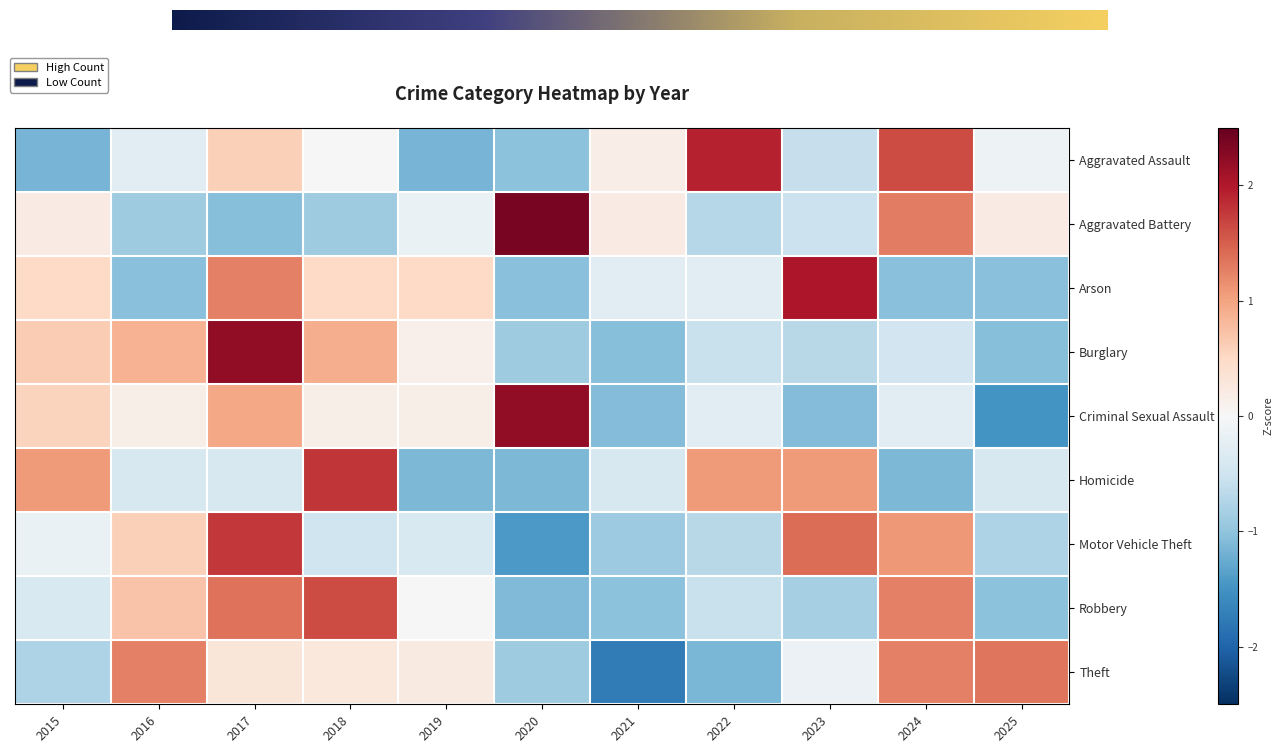

Reading right to left, what are all the values shown in this chart?

Aggravated Assault: 2025=-0.1	2024=1.6	2023=-0.6	2022=1.9	2021=0.2	2020=-1.0	2019=-1.2	2018=0.0	2017=0.6	2016=-0.3	2015=-1.2
Aggravated Battery: 2025=0.2	2024=1.3	2023=-0.5	2022=-0.7	2021=0.2	2020=2.4	2019=-0.2	2018=-0.9	2017=-1.1	2016=-0.9	2015=0.2
Arson: 2025=-1.1	2024=-1.1	2023=2.0	2022=-0.3	2021=-0.3	2020=-1.1	2019=0.5	2018=0.5	2017=1.3	2016=-1.1	2015=0.5
Burglary: 2025=-1.1	2024=-0.5	2023=-0.7	2022=-0.6	2021=-1.1	2020=-0.9	2019=0.1	2018=0.9	2017=2.2	2016=0.9	2015=0.6
Criminal Sexual Assault: 2025=-1.5	2024=-0.3	2023=-1.1	2022=-0.3	2021=-1.1	2020=2.2	2019=0.2	2018=0.2	2017=1.0	2016=0.2	2015=0.6
Homicide: 2025=-0.4	2024=-1.1	2023=1.1	2022=1.1	2021=-0.4	2020=-1.1	2019=-1.1	2018=1.8	2017=-0.4	2016=-0.4	2015=1.1
Motor Vehicle Theft: 2025=-0.8	2024=1.1	2023=1.4	2022=-0.7	2021=-0.9	2020=-1.4	2019=-0.4	2018=-0.5	2017=1.8	2016=0.6	2015=-0.2
Robbery: 2025=-1.0	2024=1.3	2023=-0.8	2022=-0.6	2021=-1.0	2020=-1.1	2019=-0.0	2018=1.6	2017=1.3	2016=0.7	2015=-0.4
Theft: 2025=1.3	2024=1.3	2023=-0.1	2022=-1.1	2021=-1.8	2020=-0.9	2019=0.2	2018=0.3	2017=0.3	2016=1.3	2015=-0.8